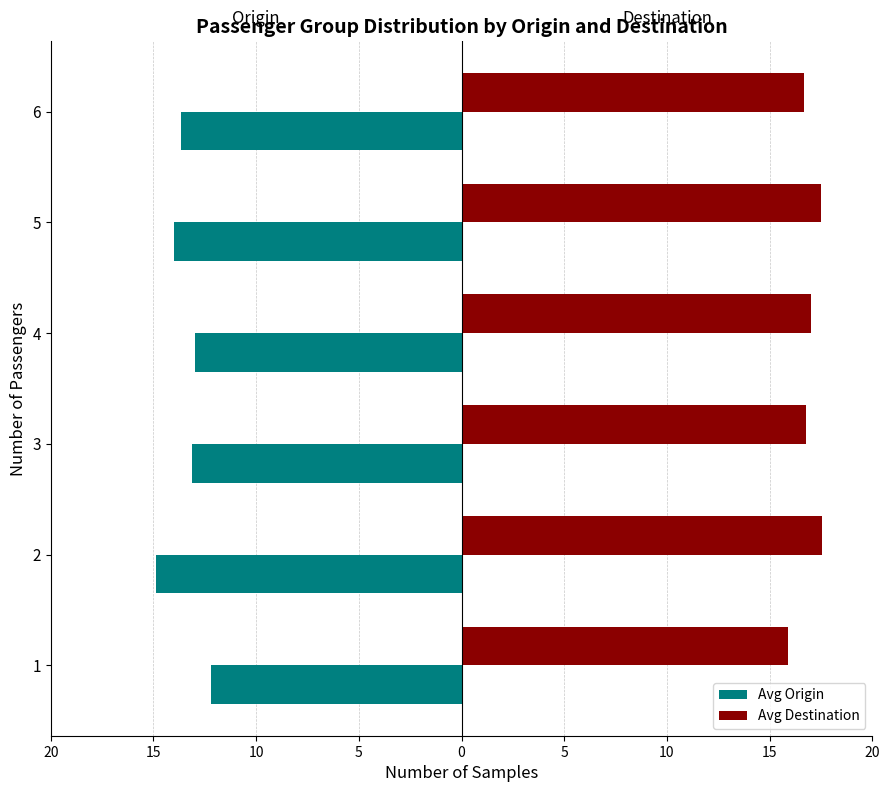

What are all the series names shown in the legend?

Avg Origin, Avg Destination